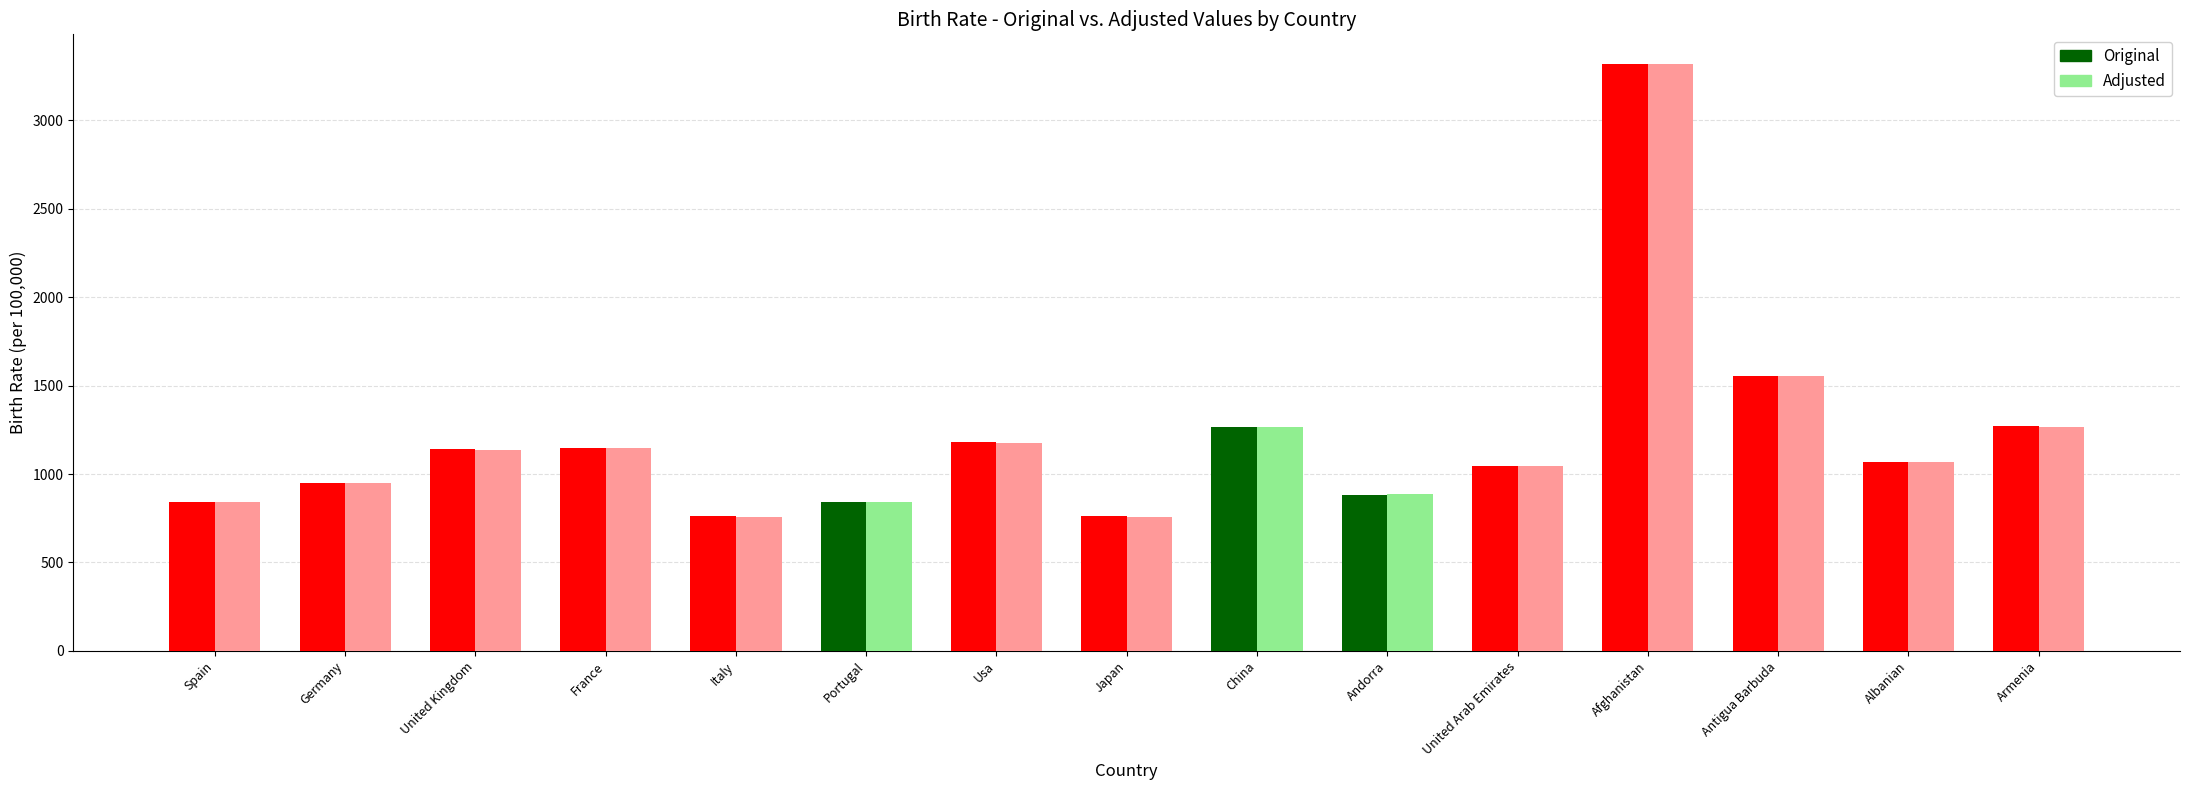

Rank the categories by Adjusted value from highest to lowest.

Afghanistan, Antigua Barbuda, Armenia, China, Usa, France, United Kingdom, Albanian, United Arab Emirates, Germany, Andorra, Portugal, Spain, Japan, Italy